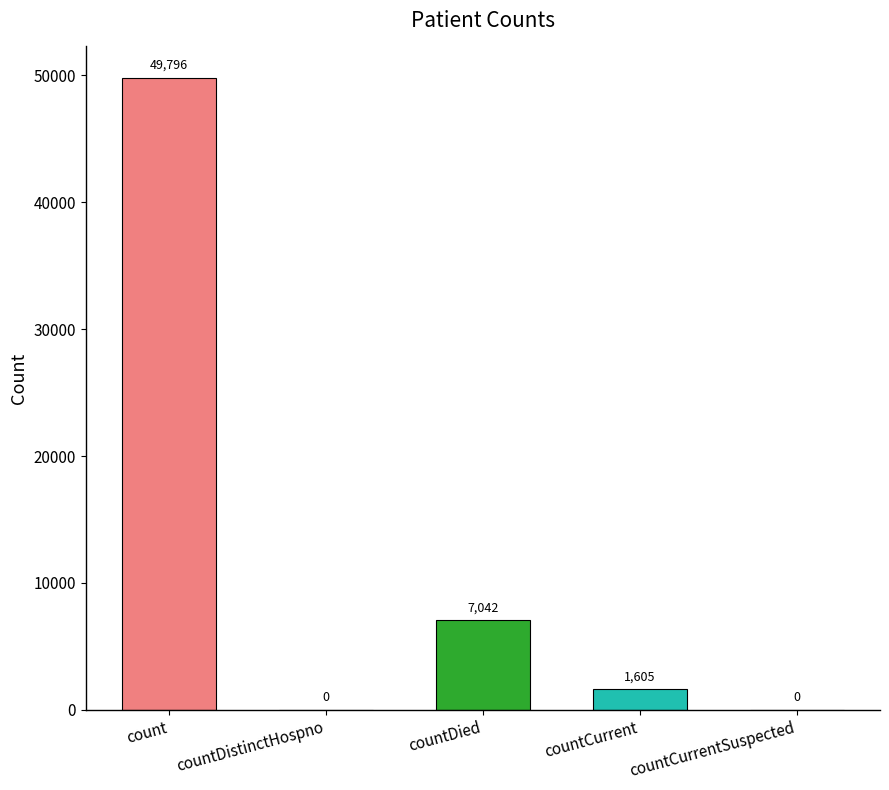

What is the sum of the values at count and countDied?

56838